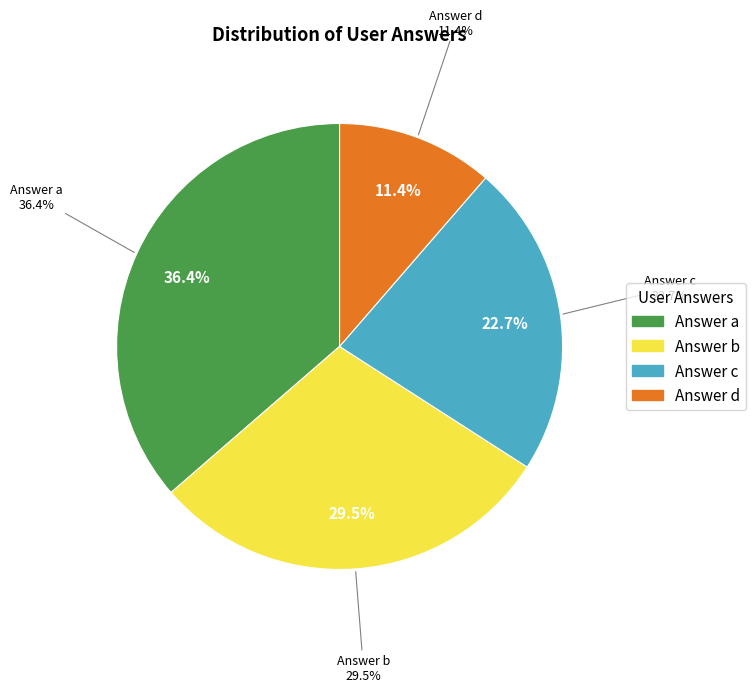

To the nearest percent, what portion does d represent?

11%